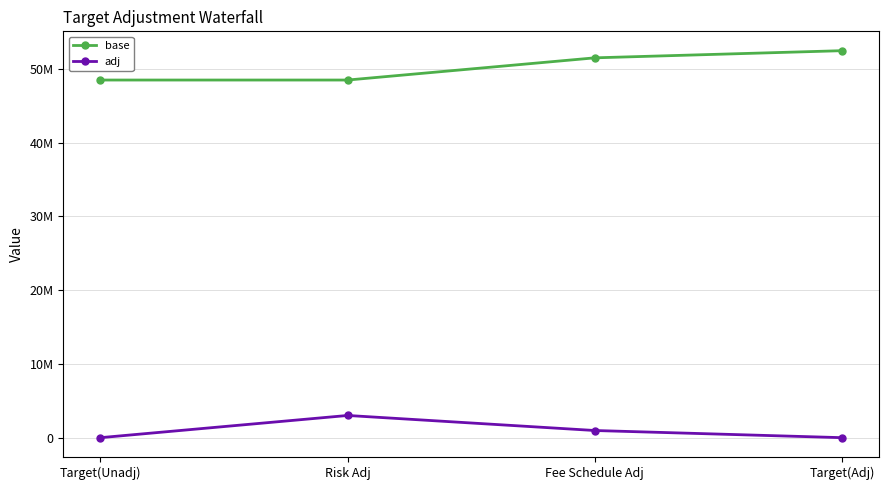

Where does the adj series first go above 970020?

Risk Adj